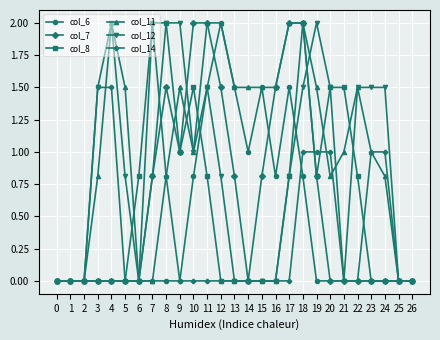

The col_12 series shows 1.5 at 20. True or false?

True